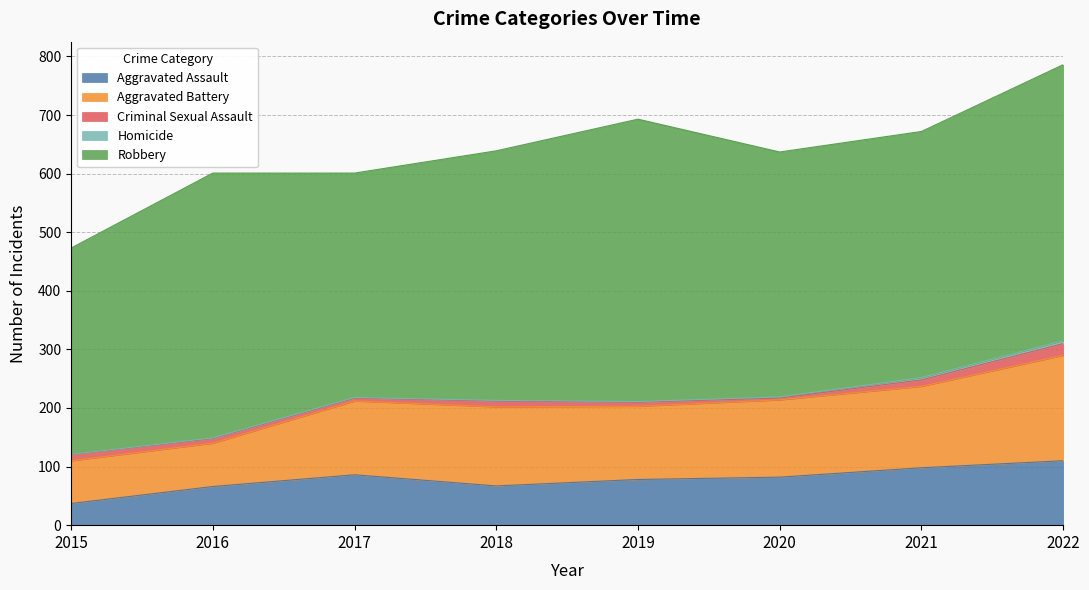

What is the total value across all series at 2021?

672